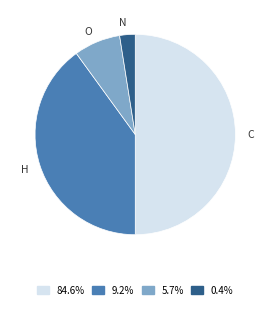

Which slice represents more than half of the pie?

C